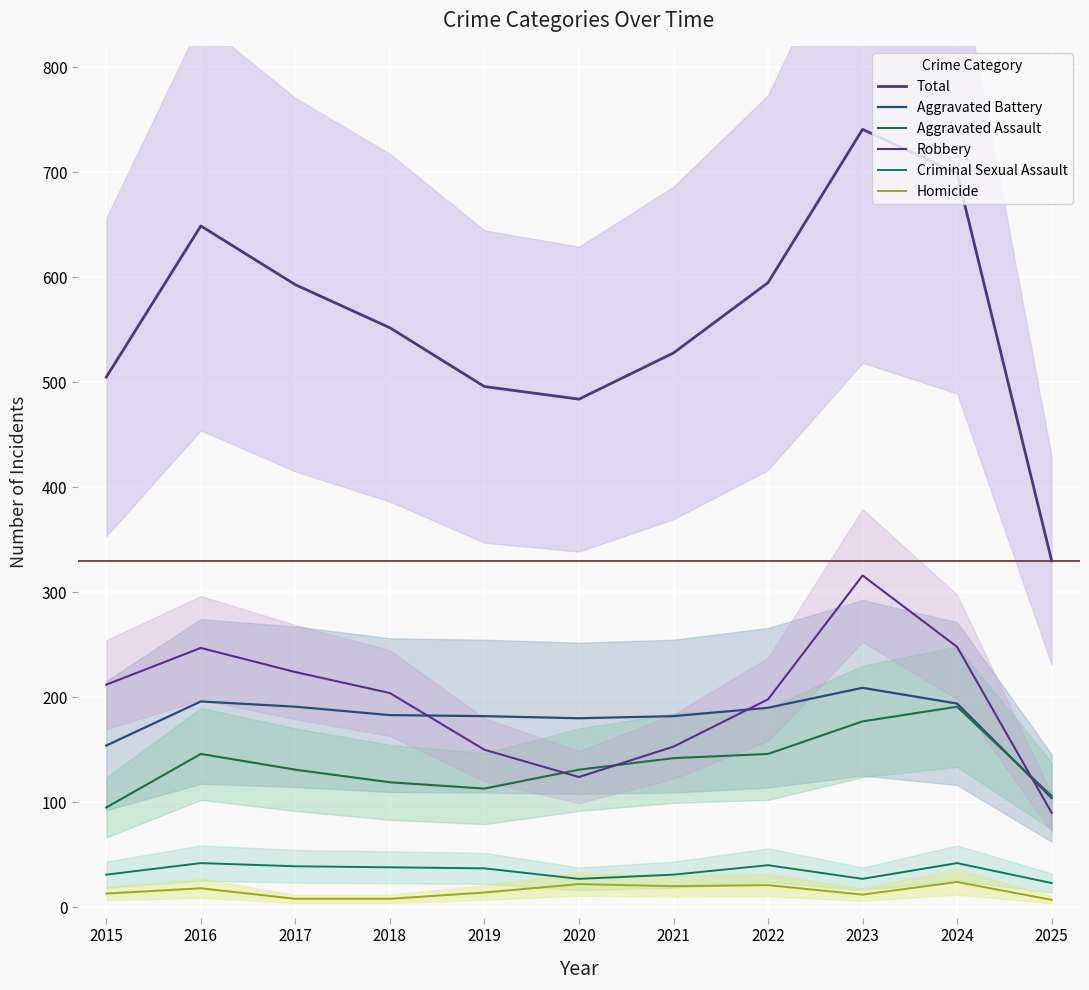

Is the value of Robbery at 2019 greater than the value of Criminal Sexual Assault at 2023?

Yes